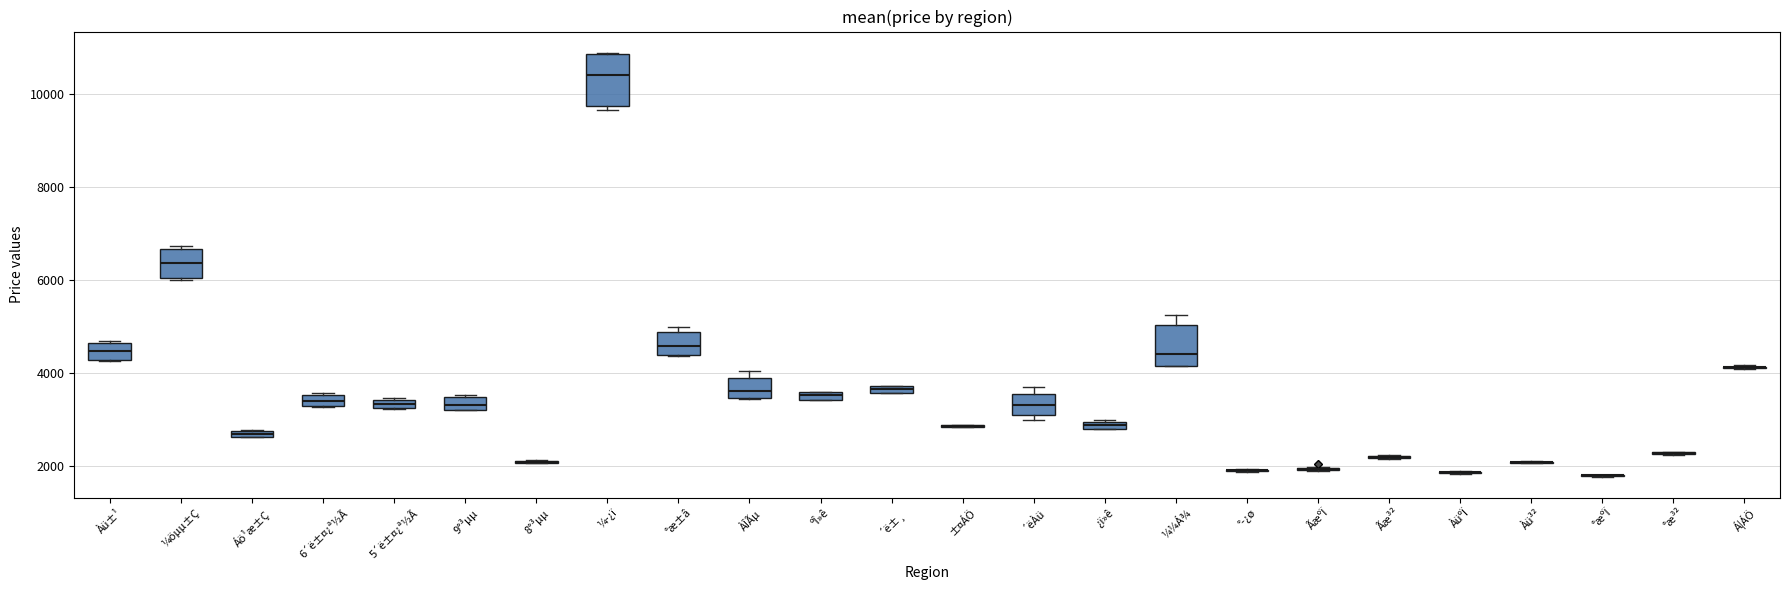

Which box is the tallest, from its lower edge to its upper edge?

¼­¿ï